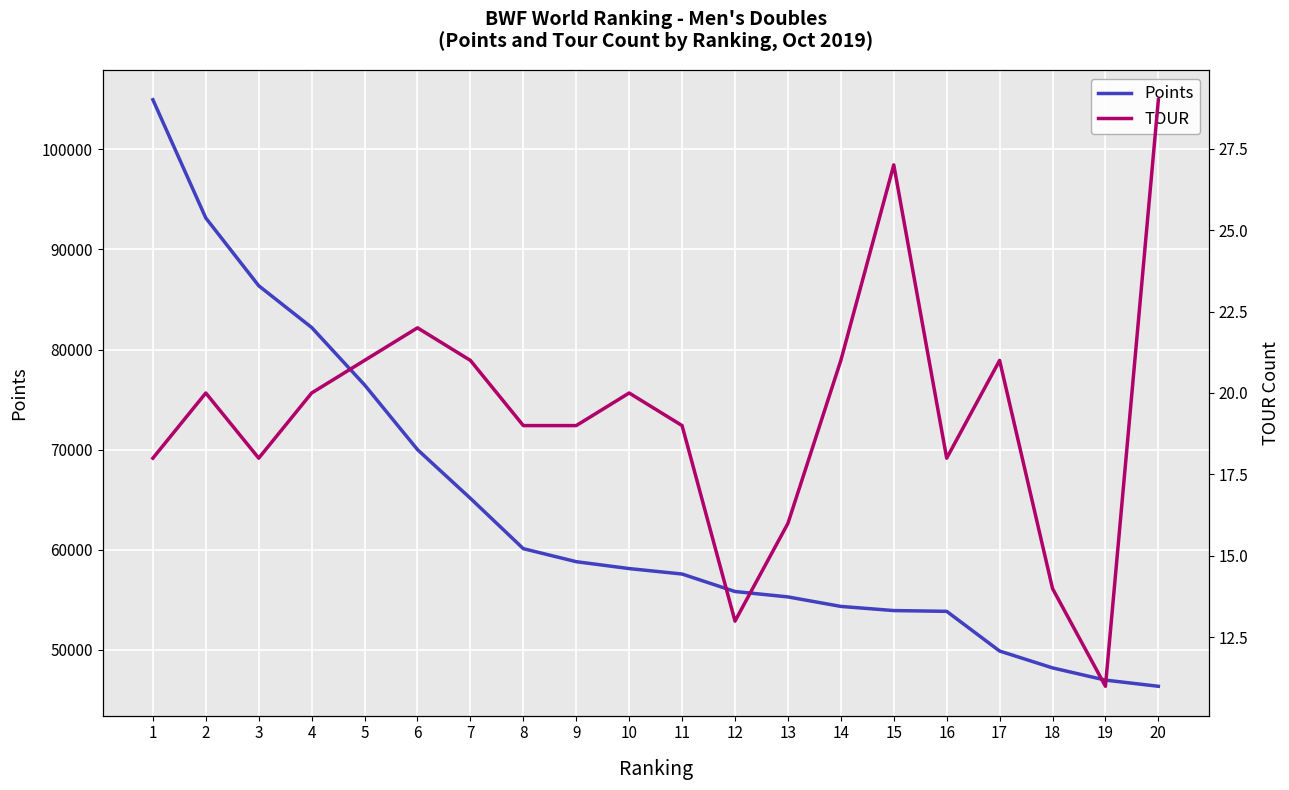

Read the TOUR value at 3.

18.0